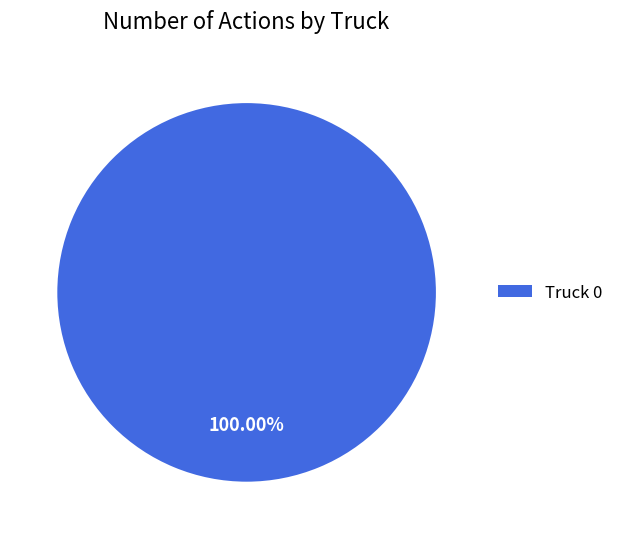

Rank the categories by value from highest to lowest.

Truck 0